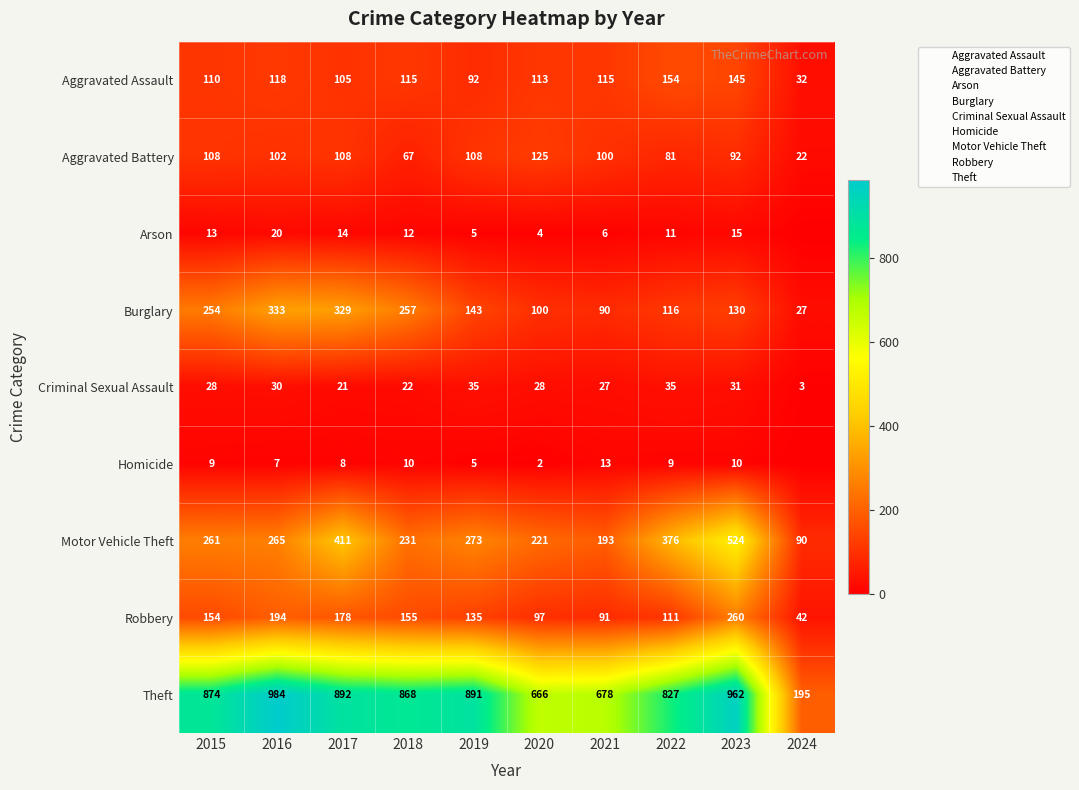

How many values in the Motor Vehicle Theft series exceed 265?

4